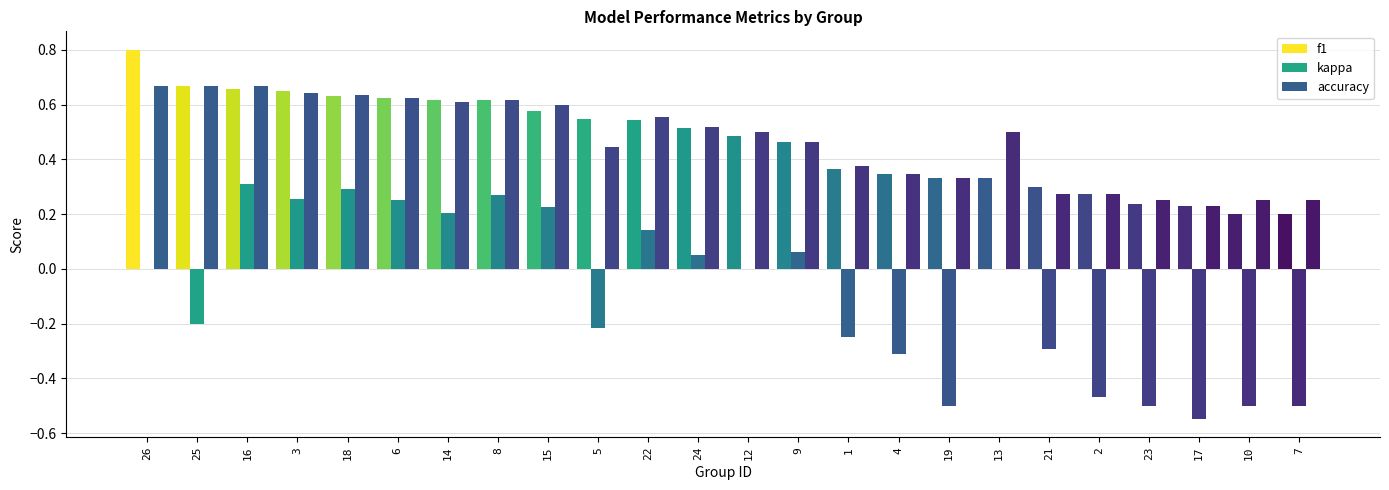

Where is kappa nearest to the value 0?

26